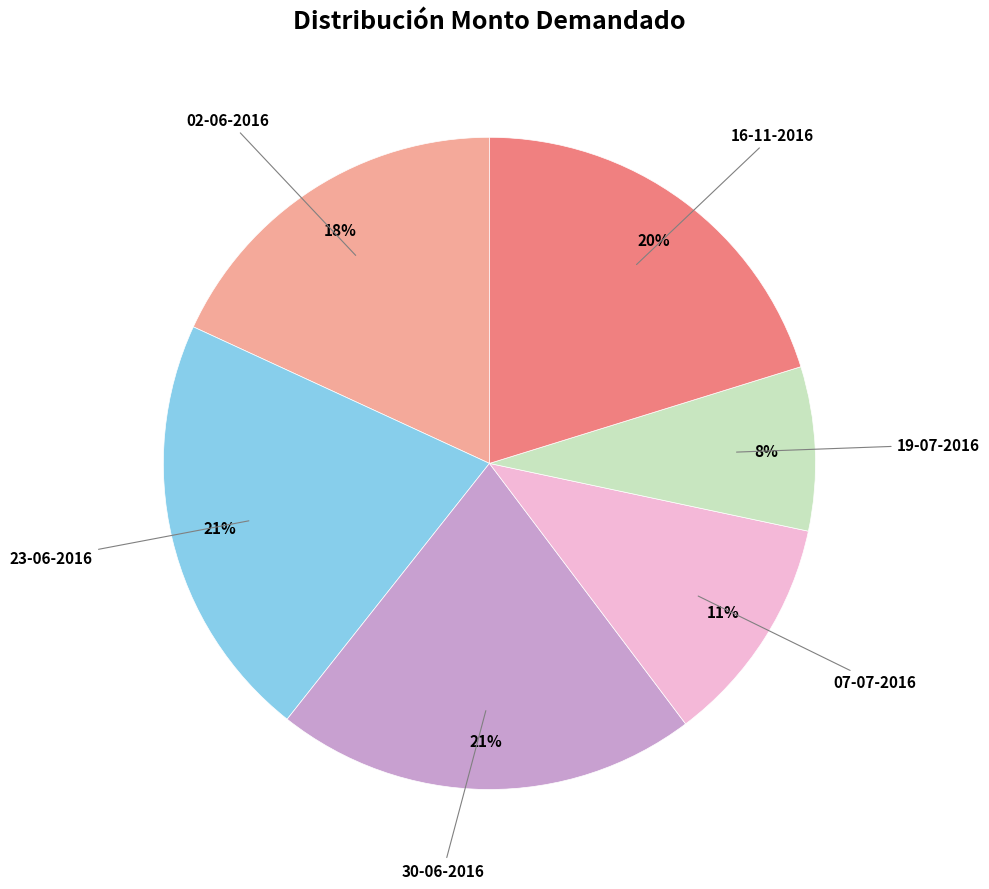

Is there any slice that represents more than half of the pie?

No